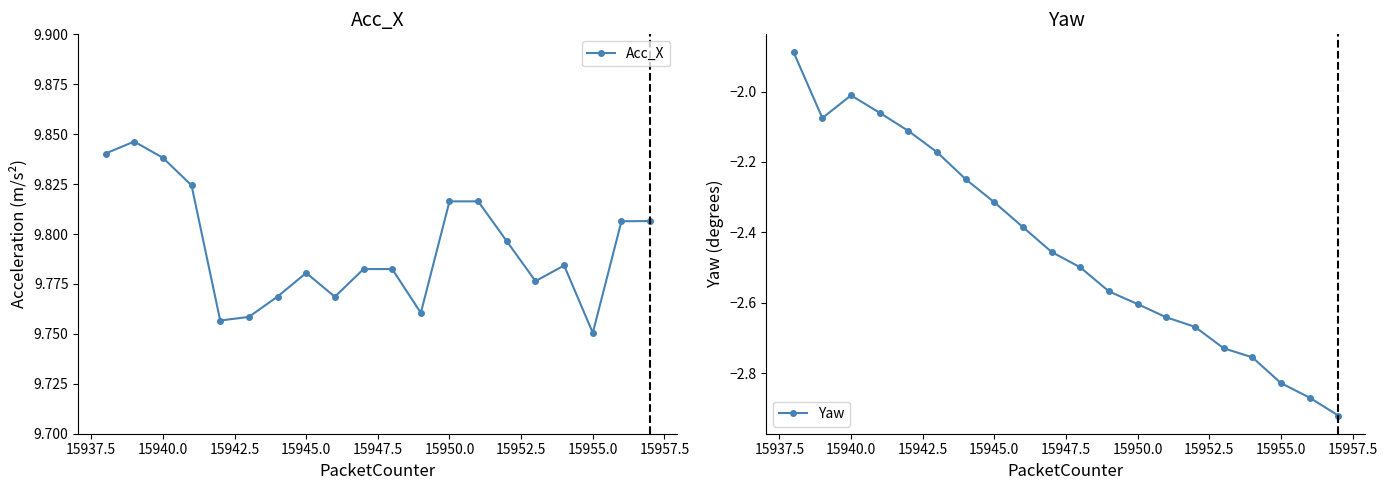

Is it true that Yaw equals -2.0 at 15940.0?

True